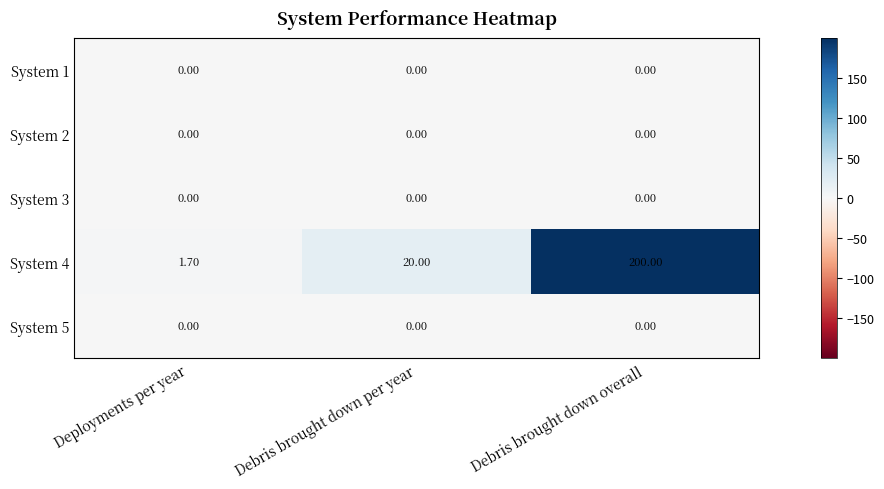

Which series has the largest range (max minus min)?

System 4